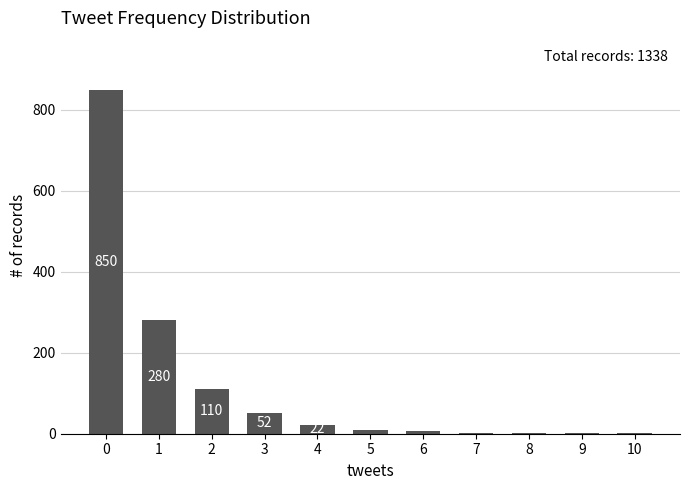

Is it true that the value at 0 is 1191?

False